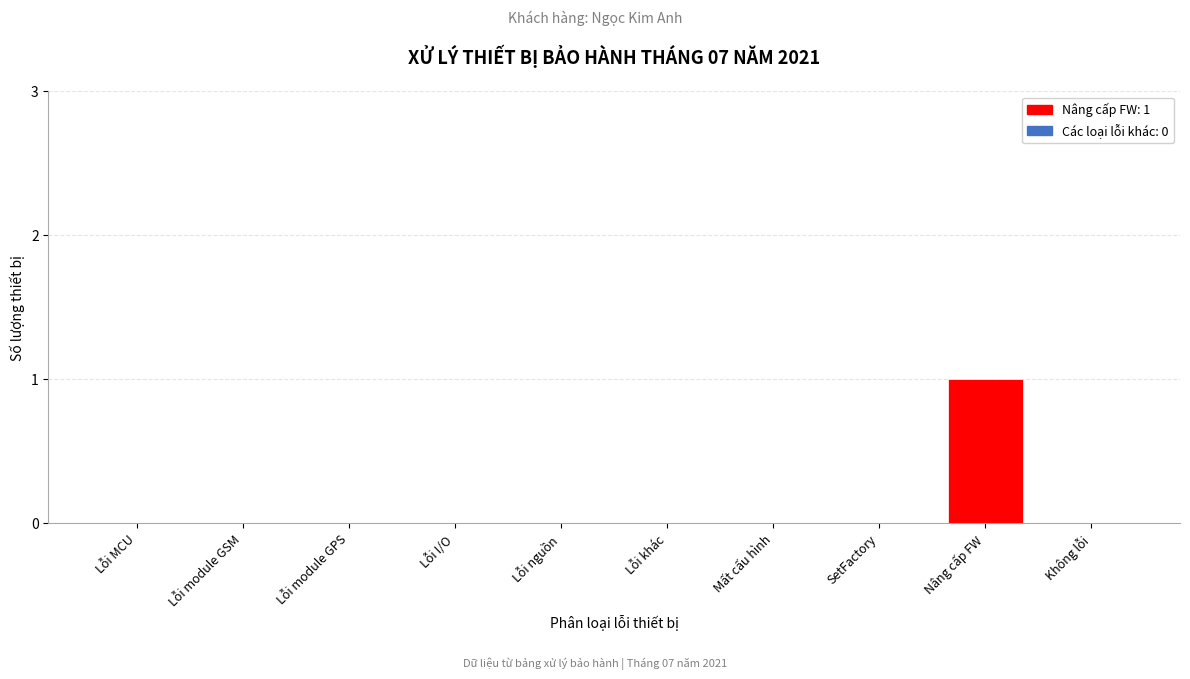

Reading right to left, list all the values displayed in this chart.

Không lỗi=0	Nâng cấp FW=1	SetFactory=0	Mất cấu hình=0	Lỗi khác=0	Lỗi nguồn=0	Lỗi I/O=0	Lỗi module GPS=0	Lỗi module GSM=0	Lỗi MCU=0